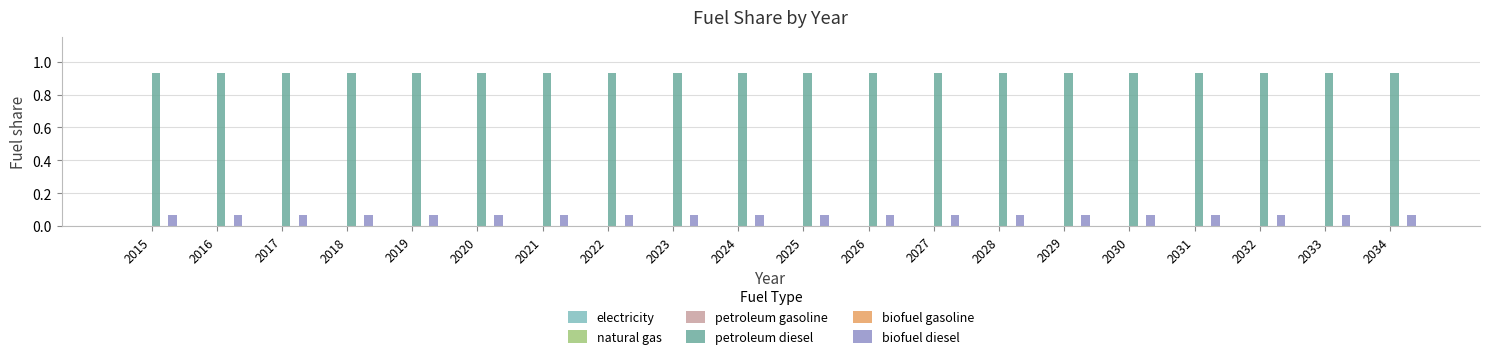

How many bars are there in total?

40